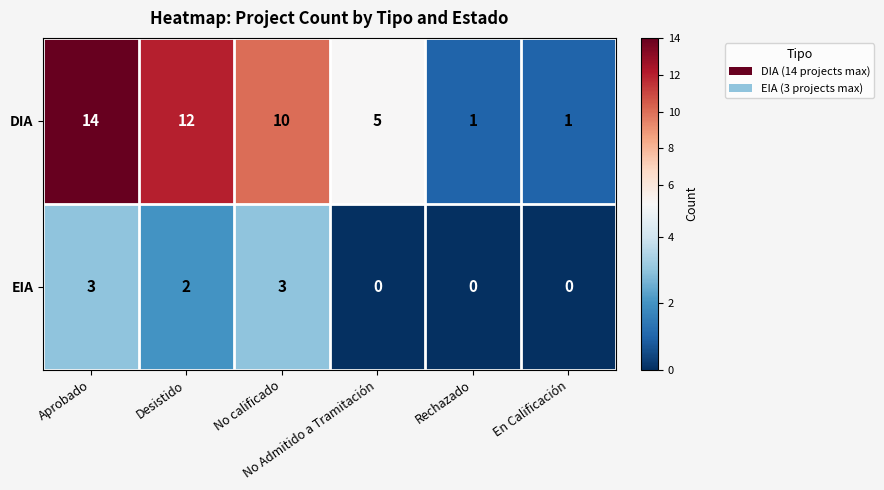

Which series has the largest total across all categories?

DIA